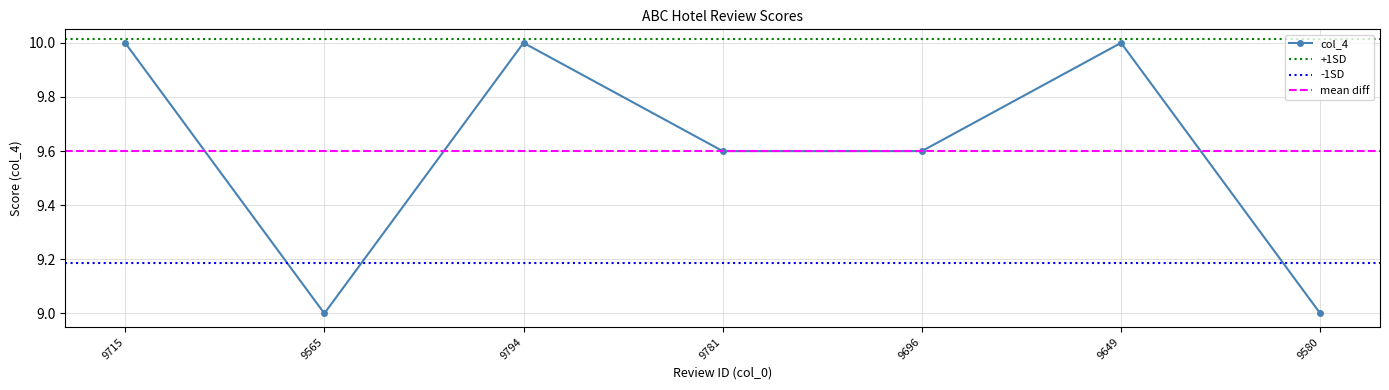

Reading left to right, transcribe all the data shown in this chart.

9715=10.0	9565=9.0	9794=10.0	9781=9.6	9696=9.6	9649=10.0	9580=9.0